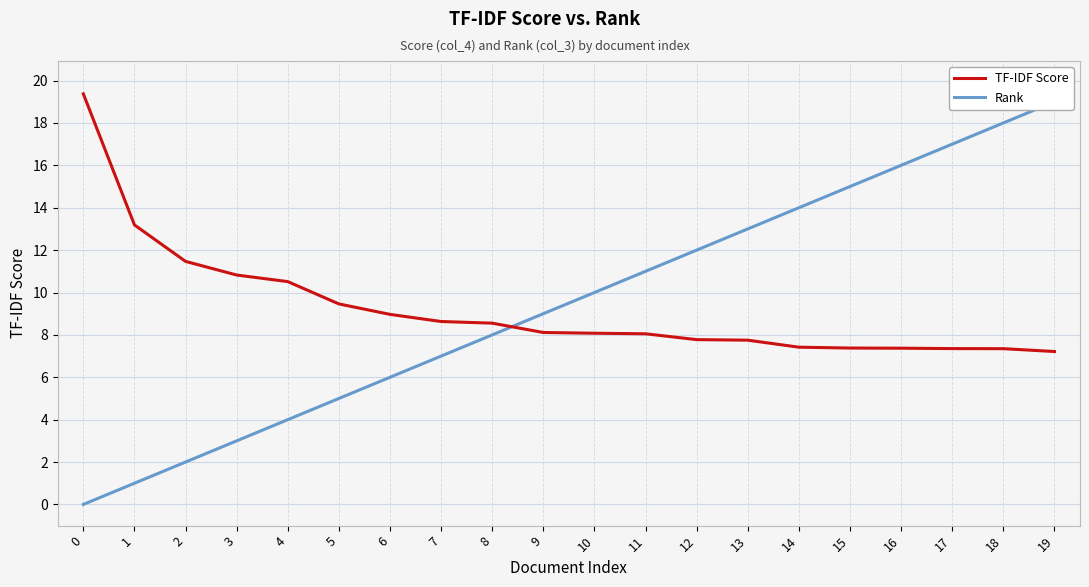

True or false: Rank and TF-IDF Score intersect in this chart.

True